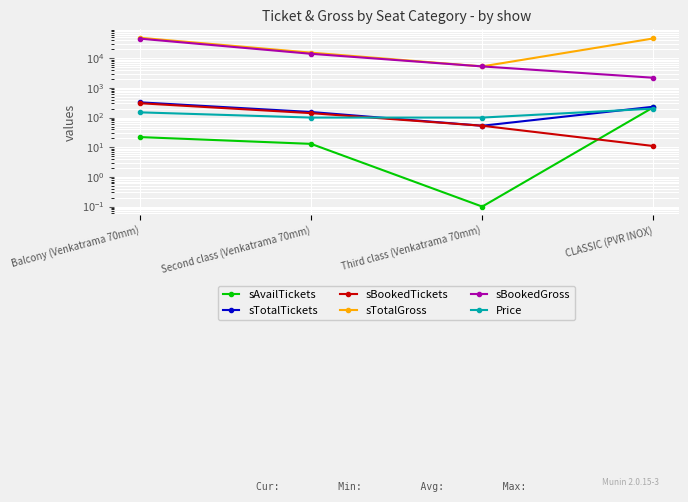

At which category is the sum across all series the highest?

Balcony (Venkatrama 70mm)